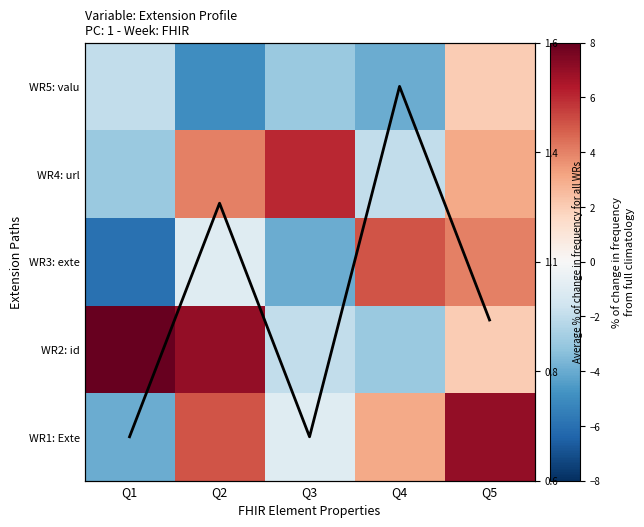

At which category is the sum across all series the highest?

Q5